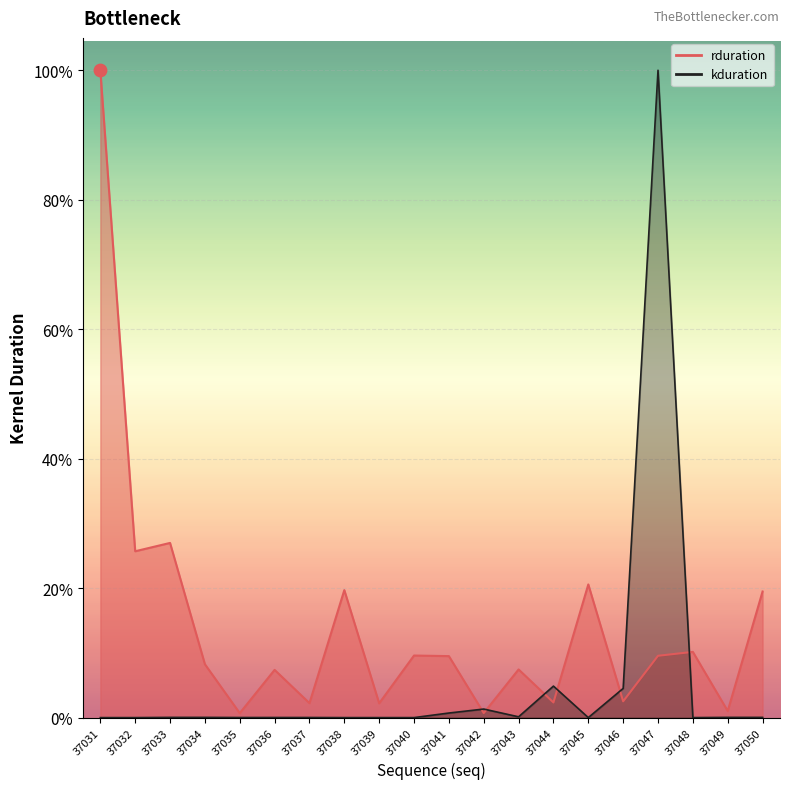

What are all the series names shown in the legend?

rduration, kduration